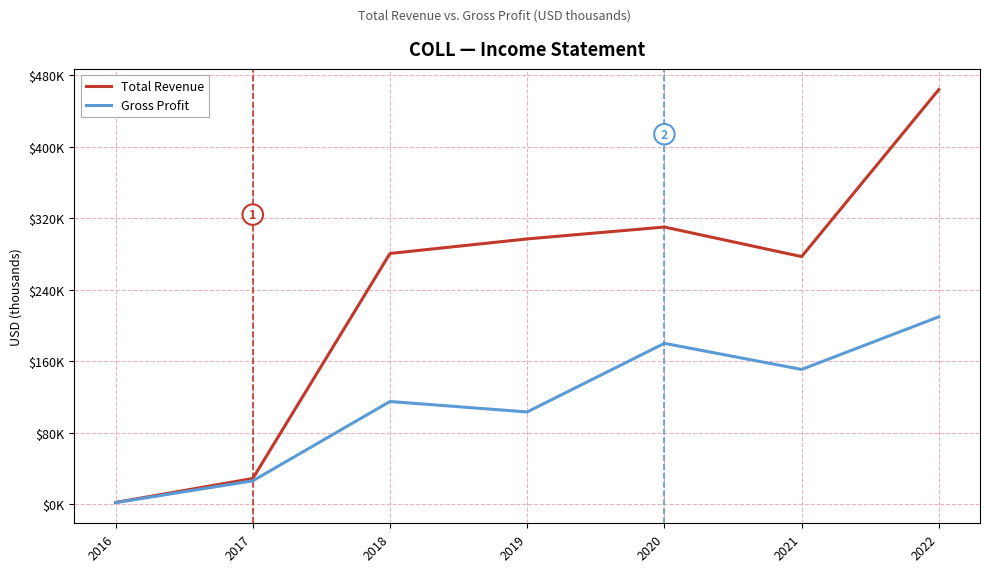

What is the sum of all Total Revenue values?

1658100